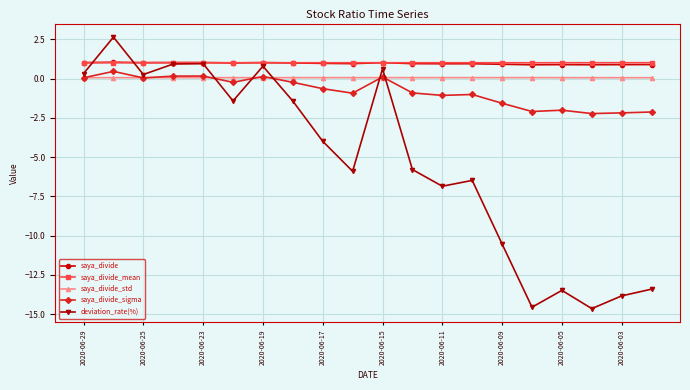

True or false: saya_divide has more than 0 interior local peaks.

True